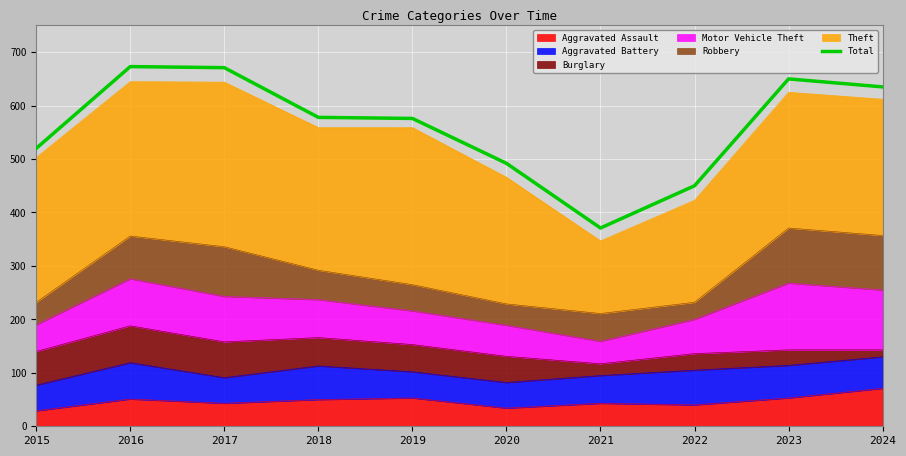

What is the sum of all values?

5616